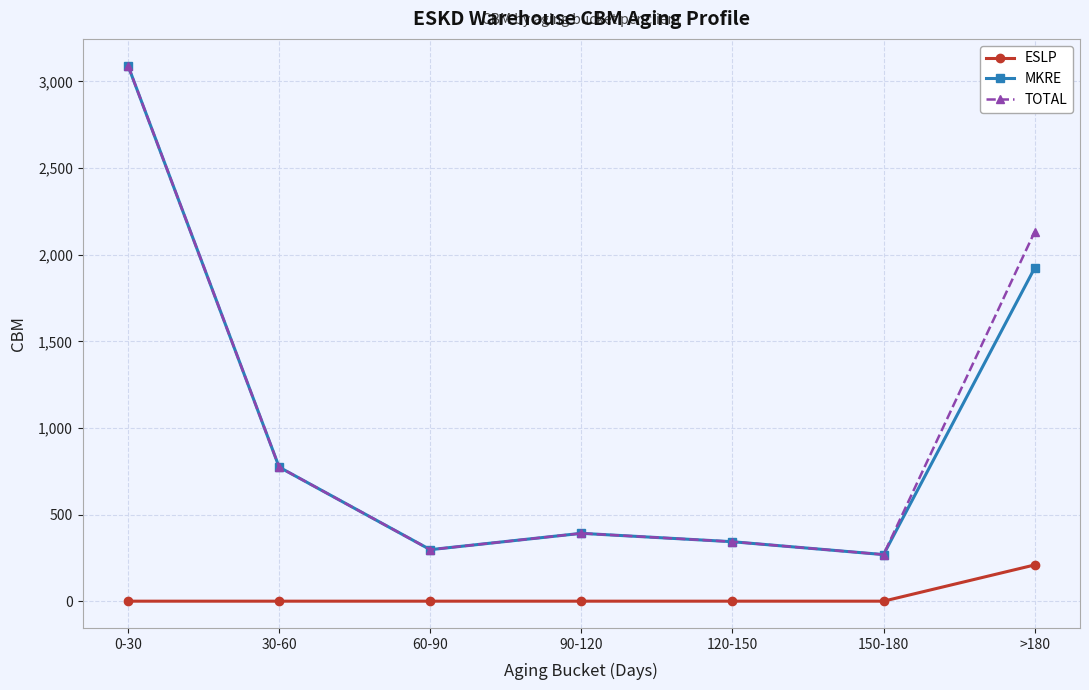

What is the label of the 4th point from the left?

90-120